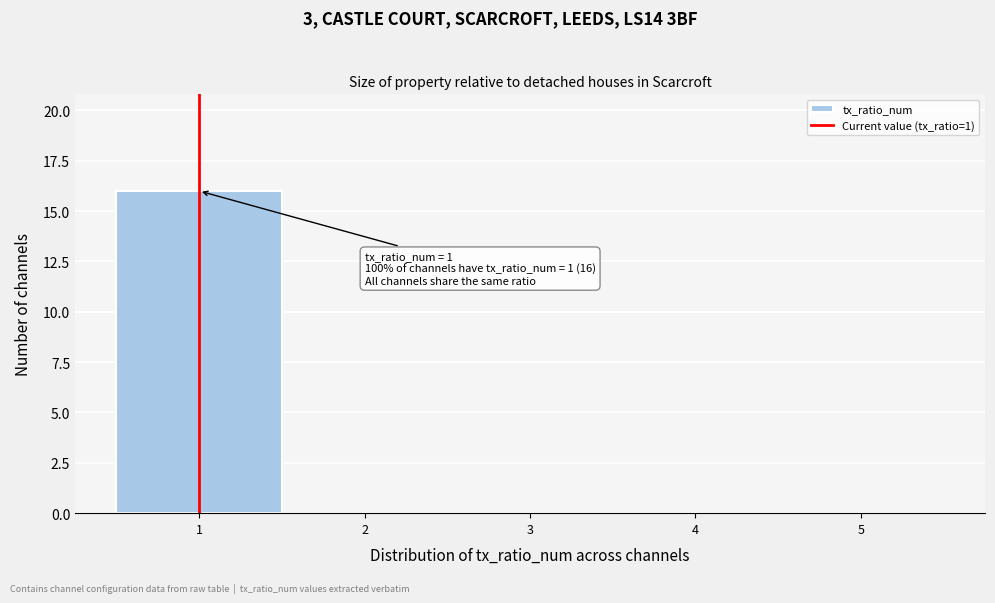

Over which range of the x-axis is the bar tallest?

0.5 to 1.5